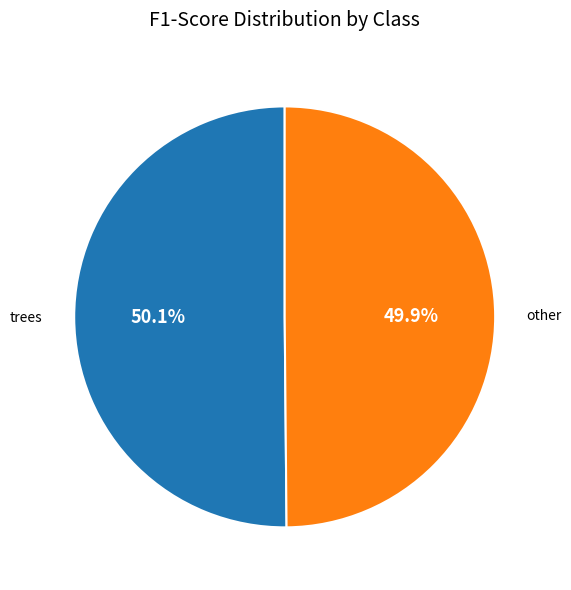

To the nearest percent, what is the combined percentage of other and trees?

100%